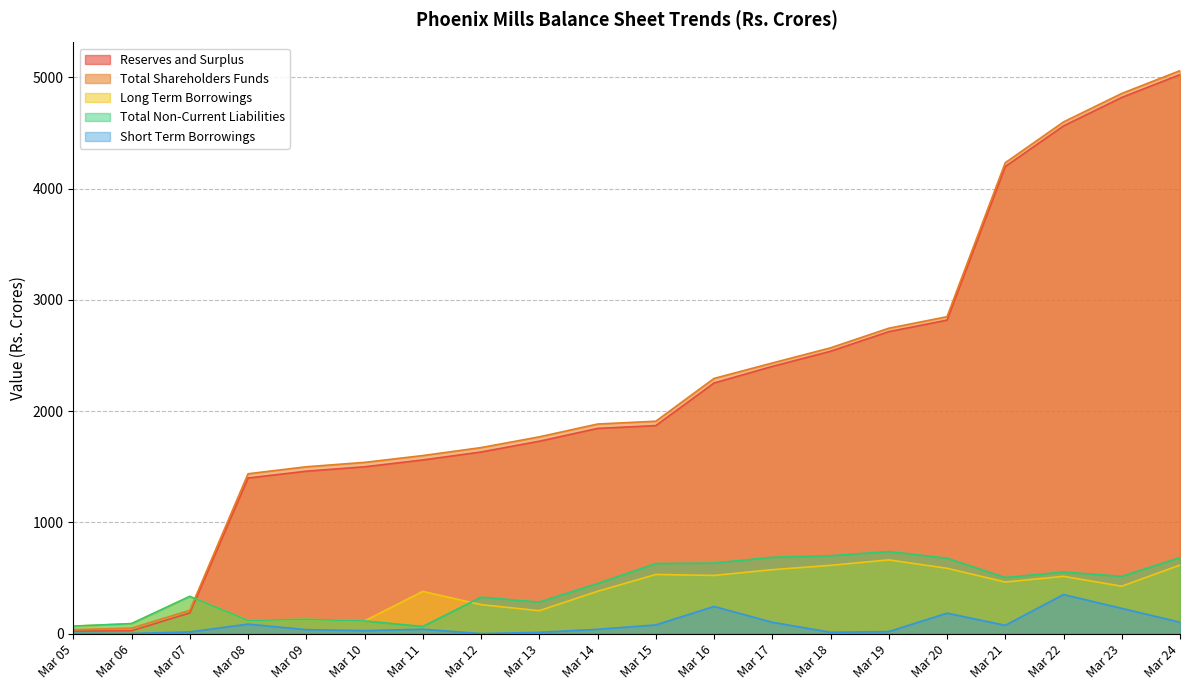

What is the approximate value of Total Shareholders Funds at Mar 12?

1672.1